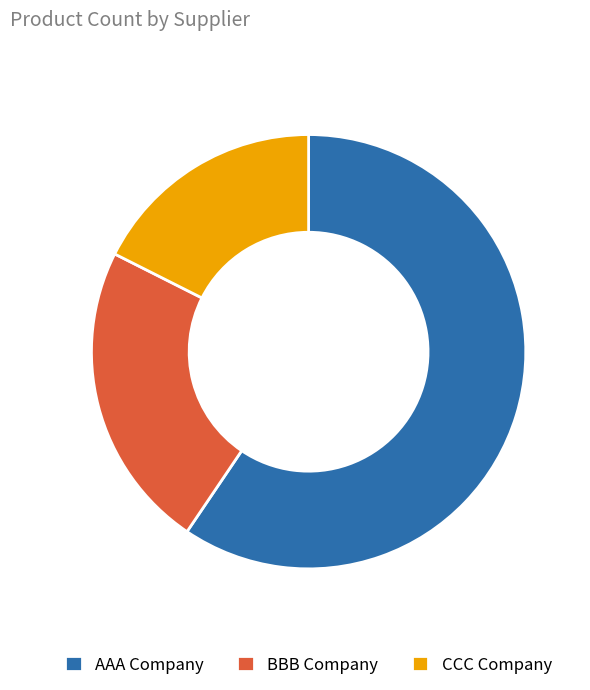

The AAA Company slice represents 59% of the pie. True or false?

True